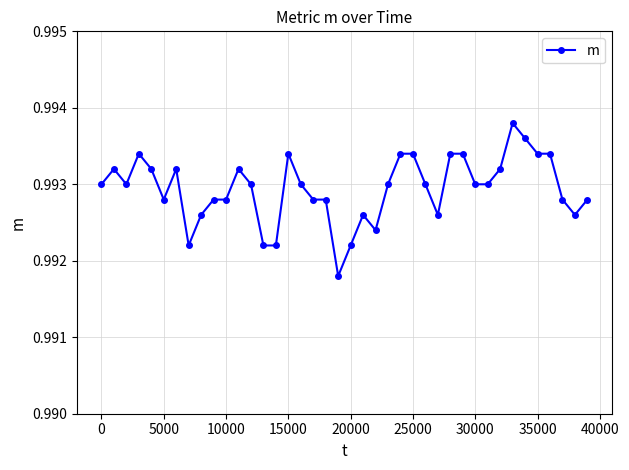

How many lines are shown in the chart?

1